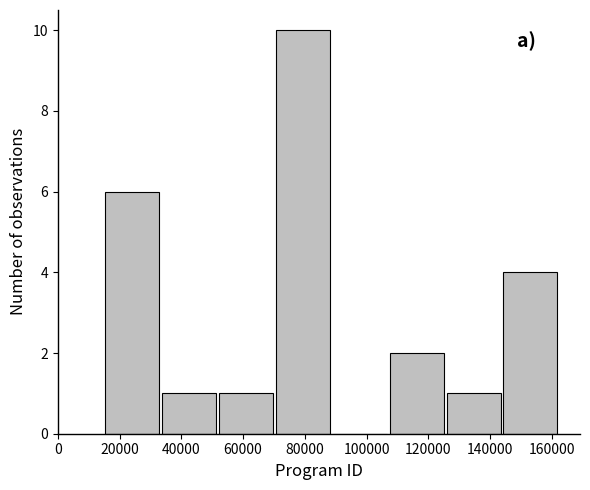

Reading left to right, list every bar in this chart as the range it spans on the x-axis followed by its height. Neither the bar edges nor the heights are printed on the chart, so give them approximately, as read against the axes.

16000 to 34000: 6
34000 to 52000: 1
52000 to 70000: 1
70000 to 90000: 10
90000 to 108000: 0
108000 to 126000: 2
126000 to 144000: 1
144000 to 162000: 4